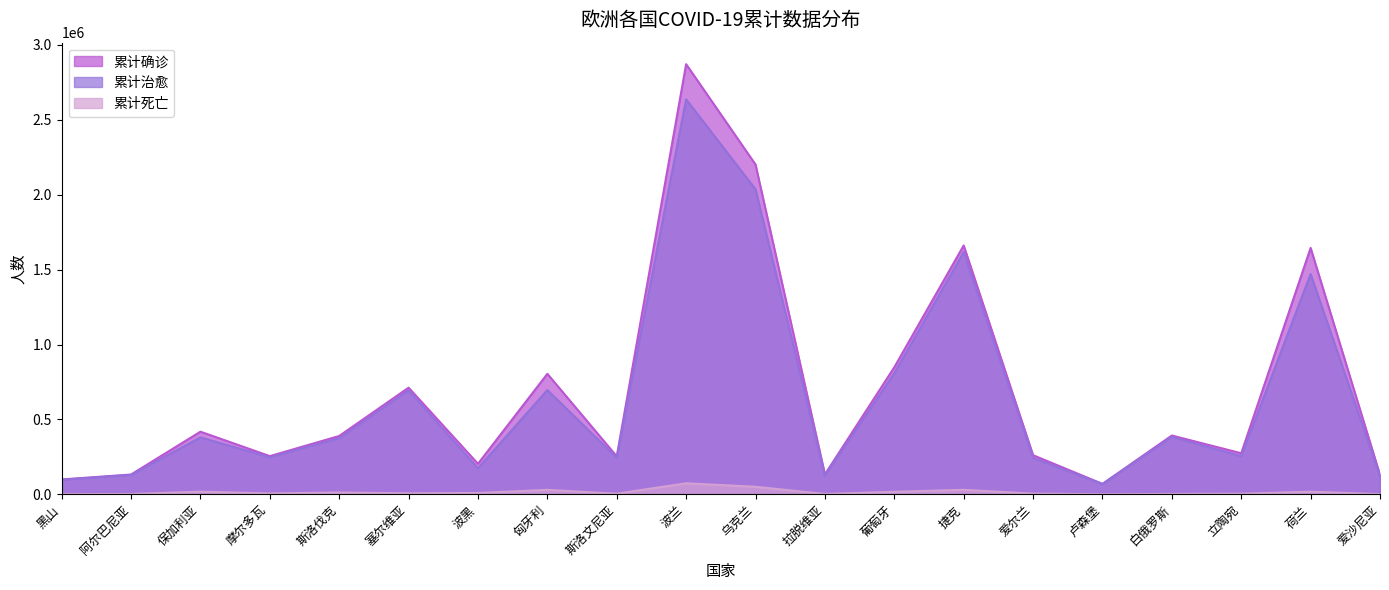

The value of 累计死亡 at 乌克兰 is 50472. True or false?

True